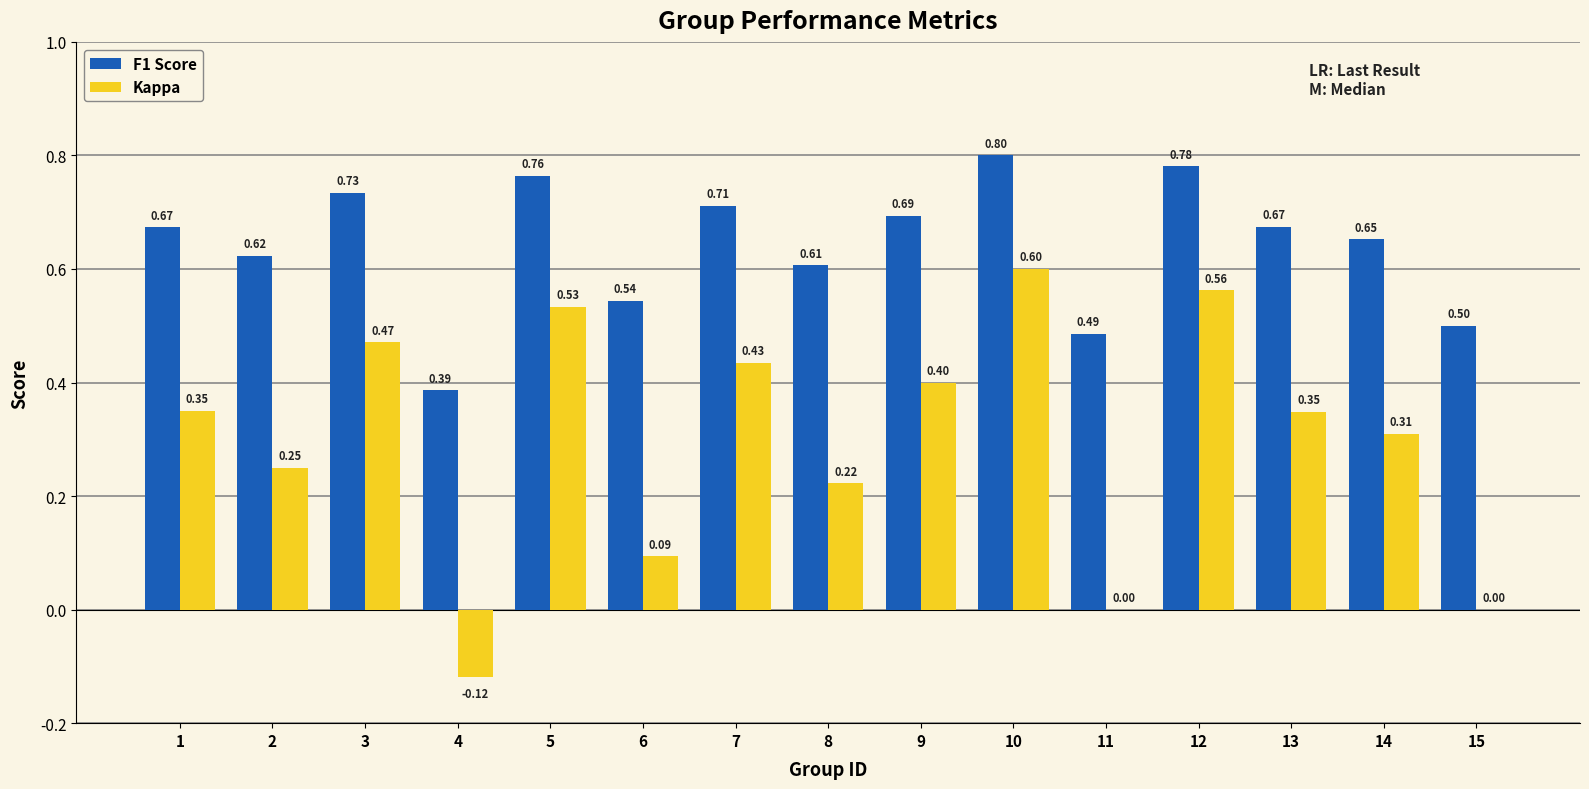

What is the sum of all F1 Score values?

9.6